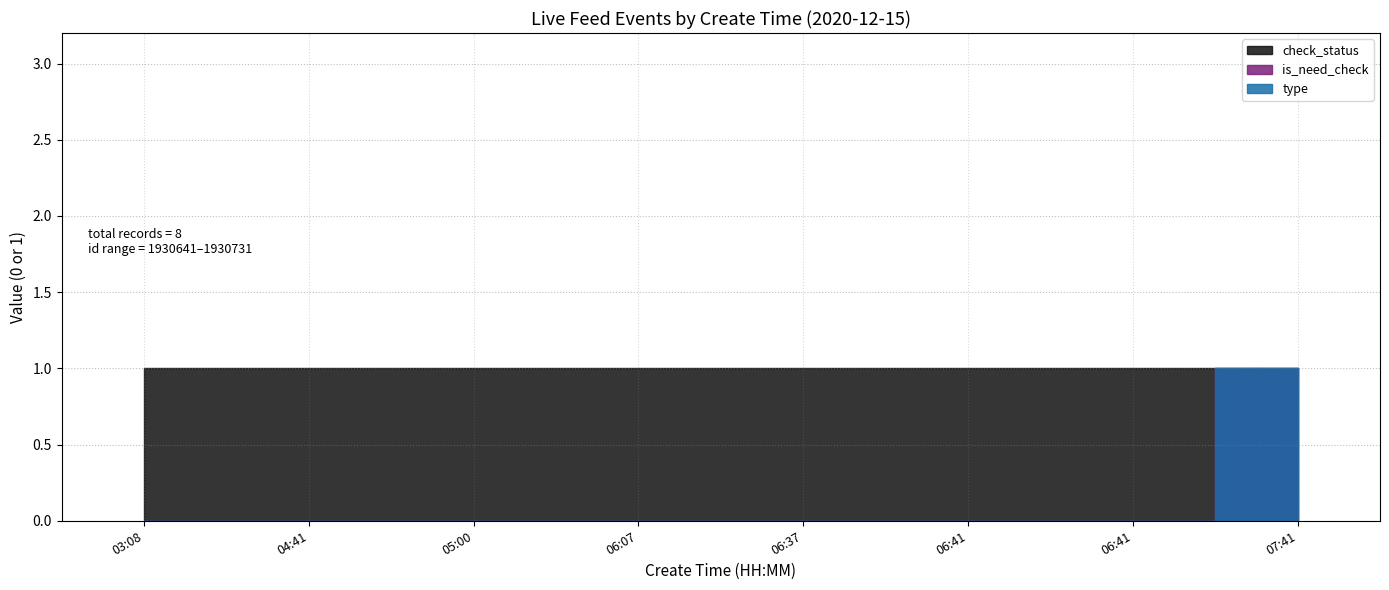

Rank the series at 03:08 from highest to lowest value.

check_status, type, is_need_check